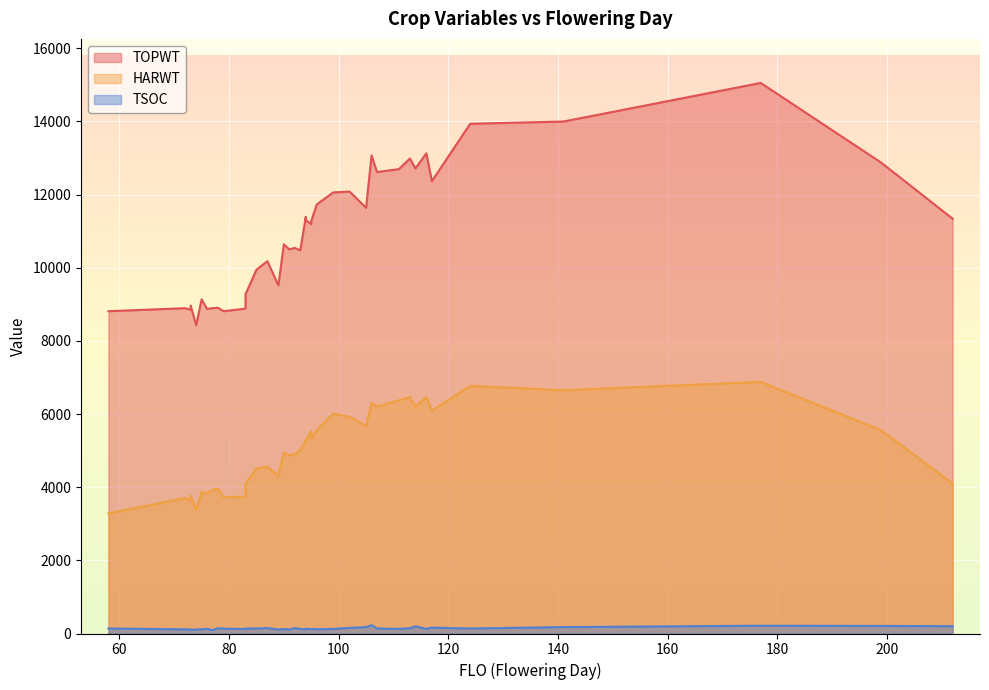

At which category is the sum across all series the highest?

177